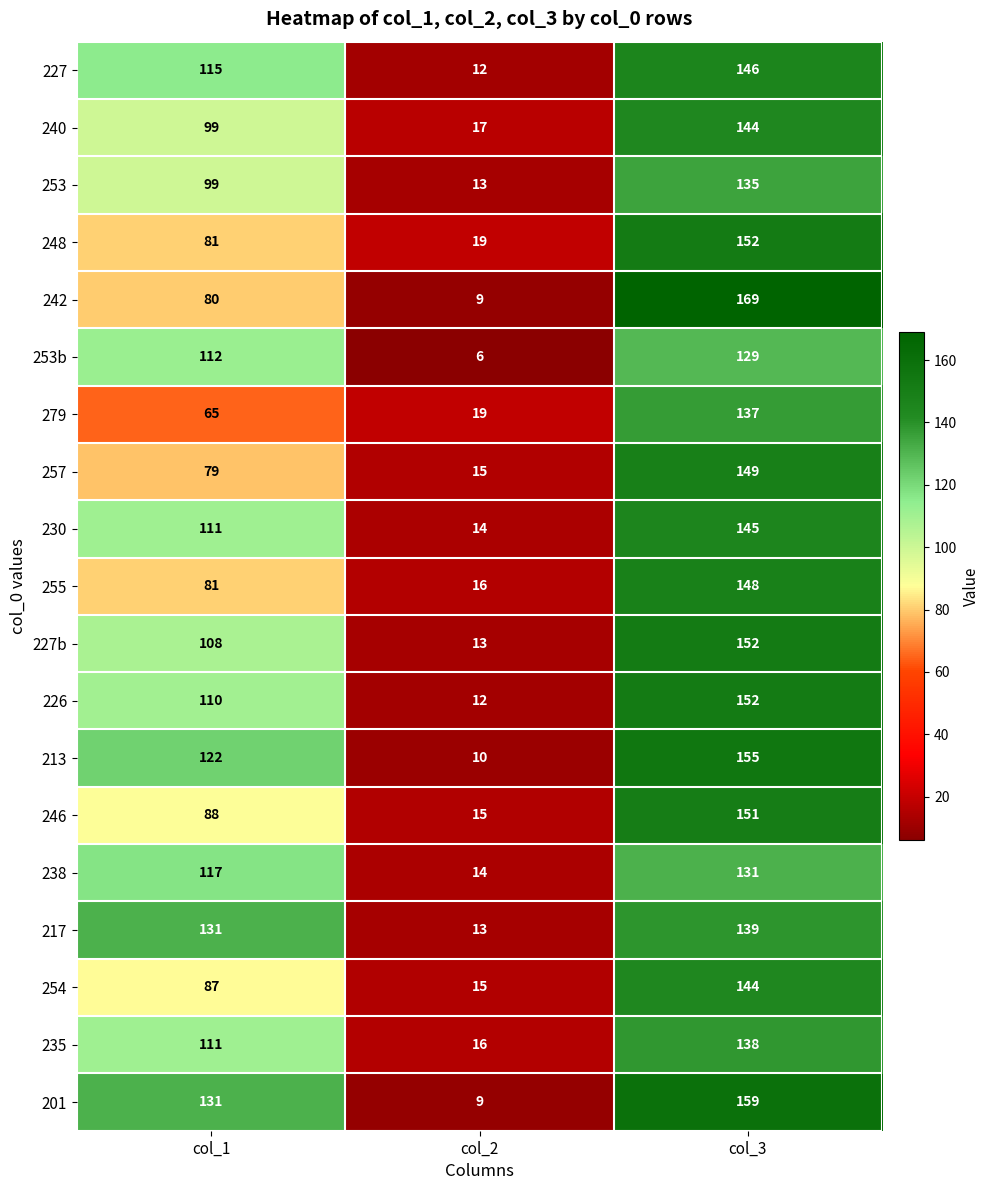

What is the sum of all 235 values?

265